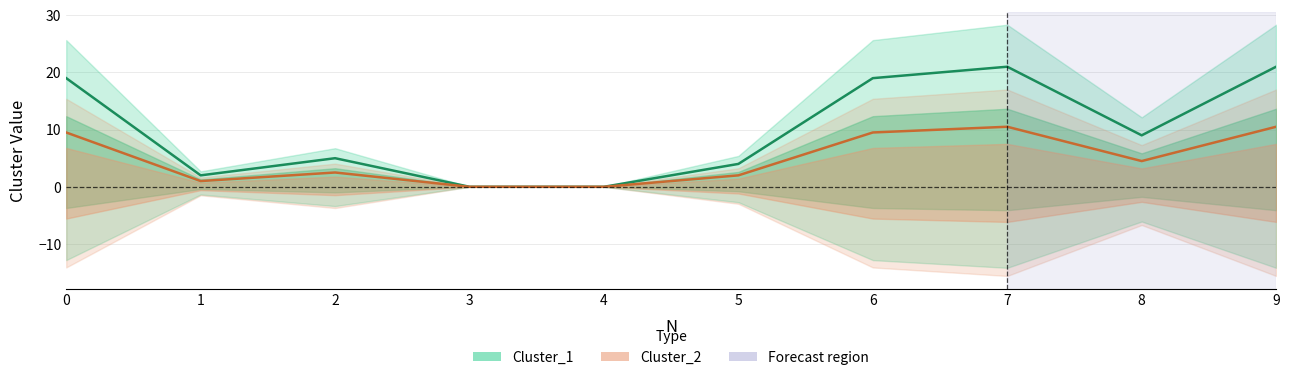

What is the approximate value of Cluster_2 at 8?

4.5